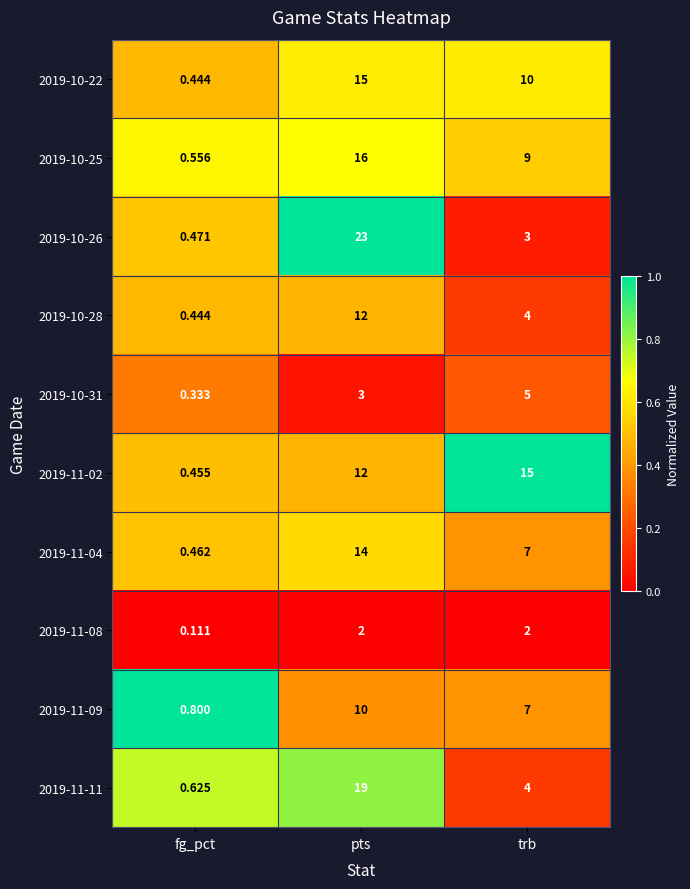

At which category does the chart reach its peak across all series?

pts